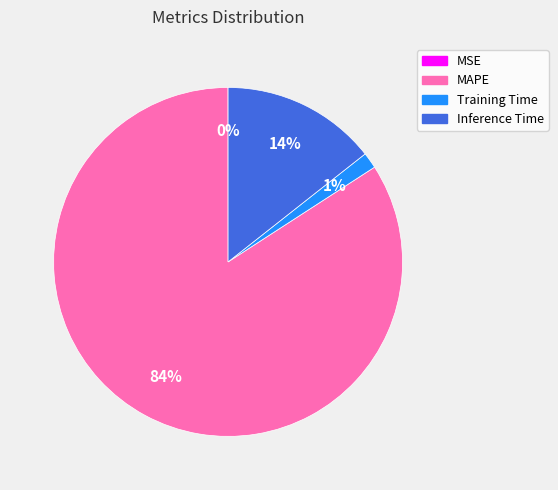

To the nearest percent, what is the average slice percentage?

25%